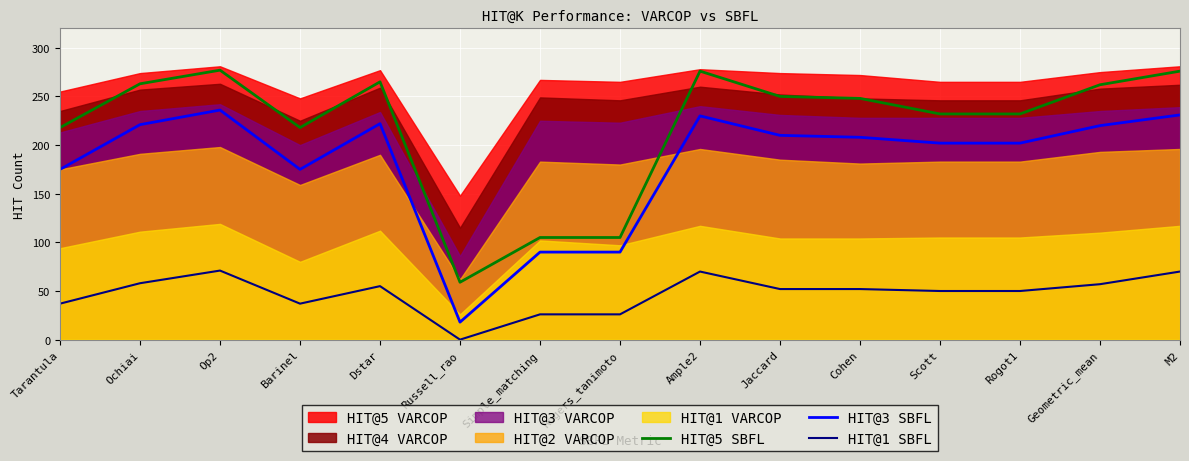

Read the HIT@5 SBFL value at Dstar.

265